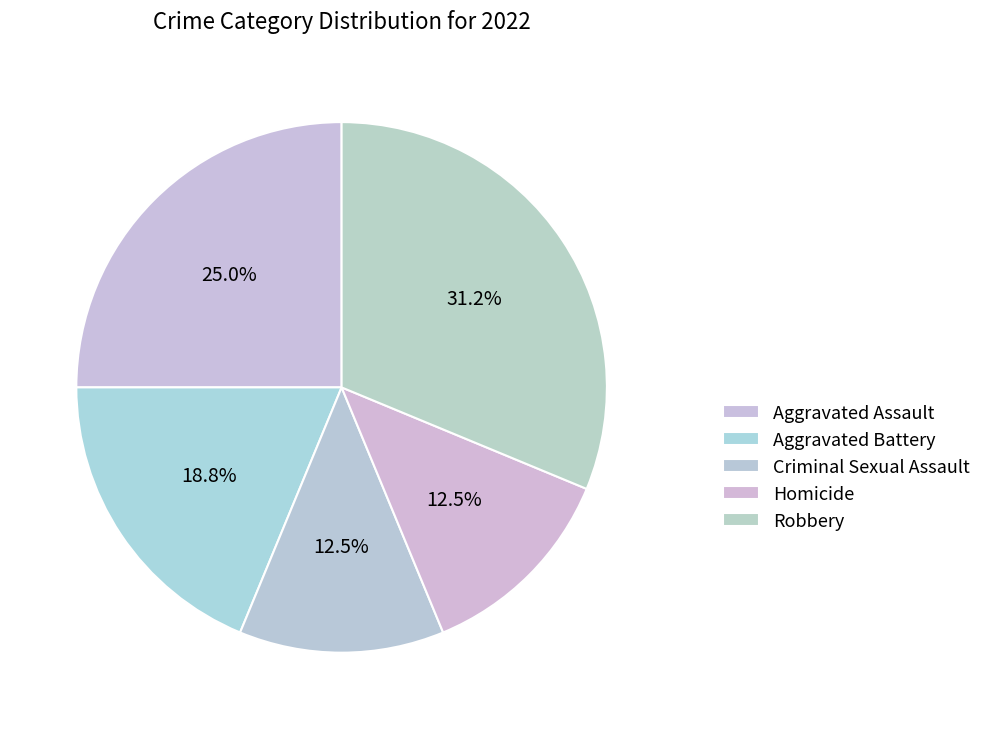

What percentage do Homicide and Aggravated Battery together represent?

31.2%